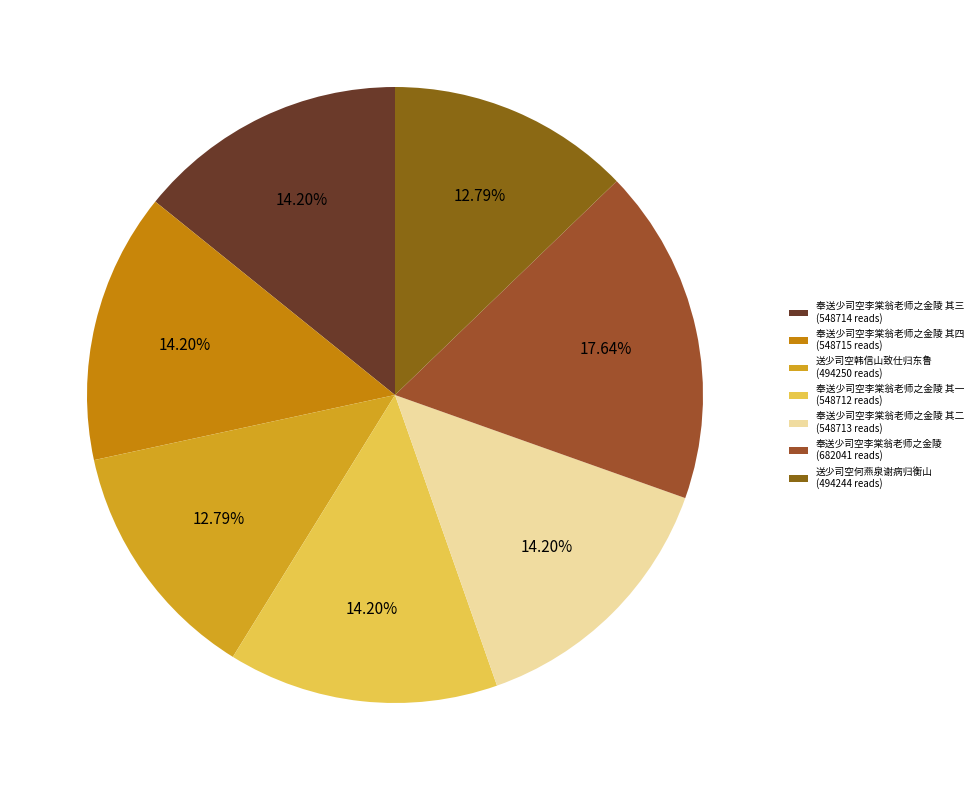

Rank the categories by value from lowest to highest.

送少司空何燕泉谢病归衡山, 送少司空韩信山致仕归东鲁, 奉送少司空李棠翁老师之金陵 其一, 奉送少司空李棠翁老师之金陵 其二, 奉送少司空李棠翁老师之金陵 其三, 奉送少司空李棠翁老师之金陵 其四, 奉送少司空李棠翁老师之金陵